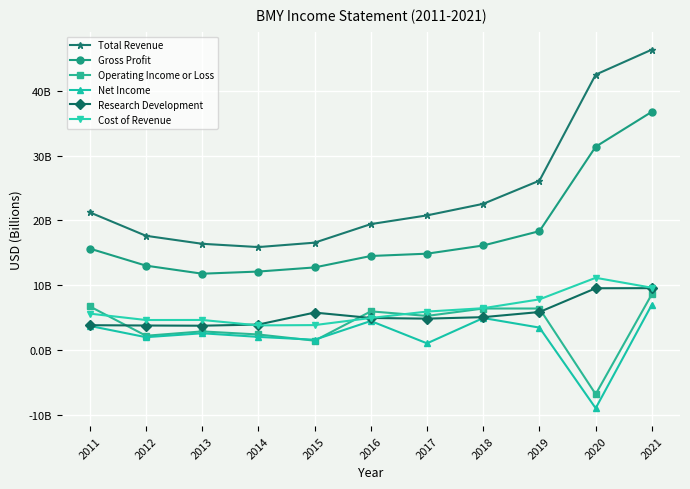

Does the chart have visible grid lines?

Yes